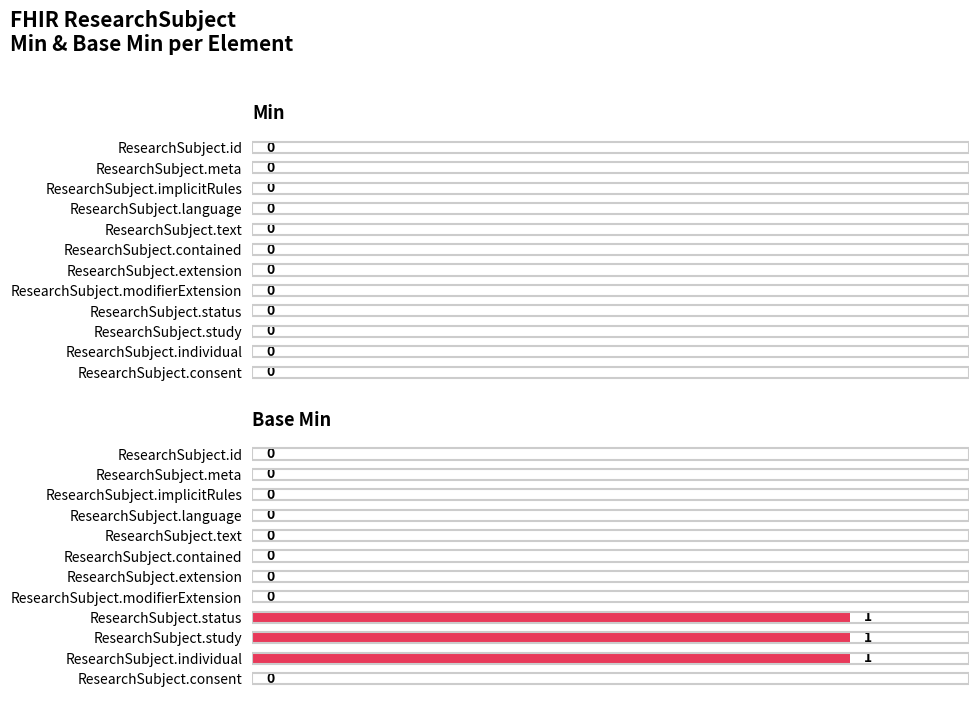

How many values are between 0 and 1?

12